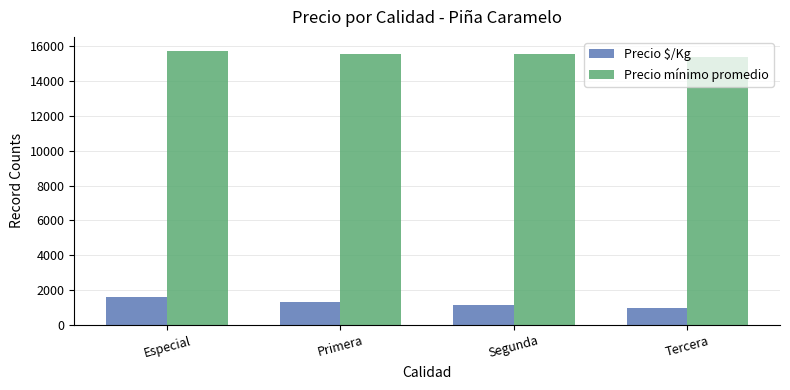

Rank the series by their average value, from lowest to highest.

Precio $/Kg, Precio mínimo promedio